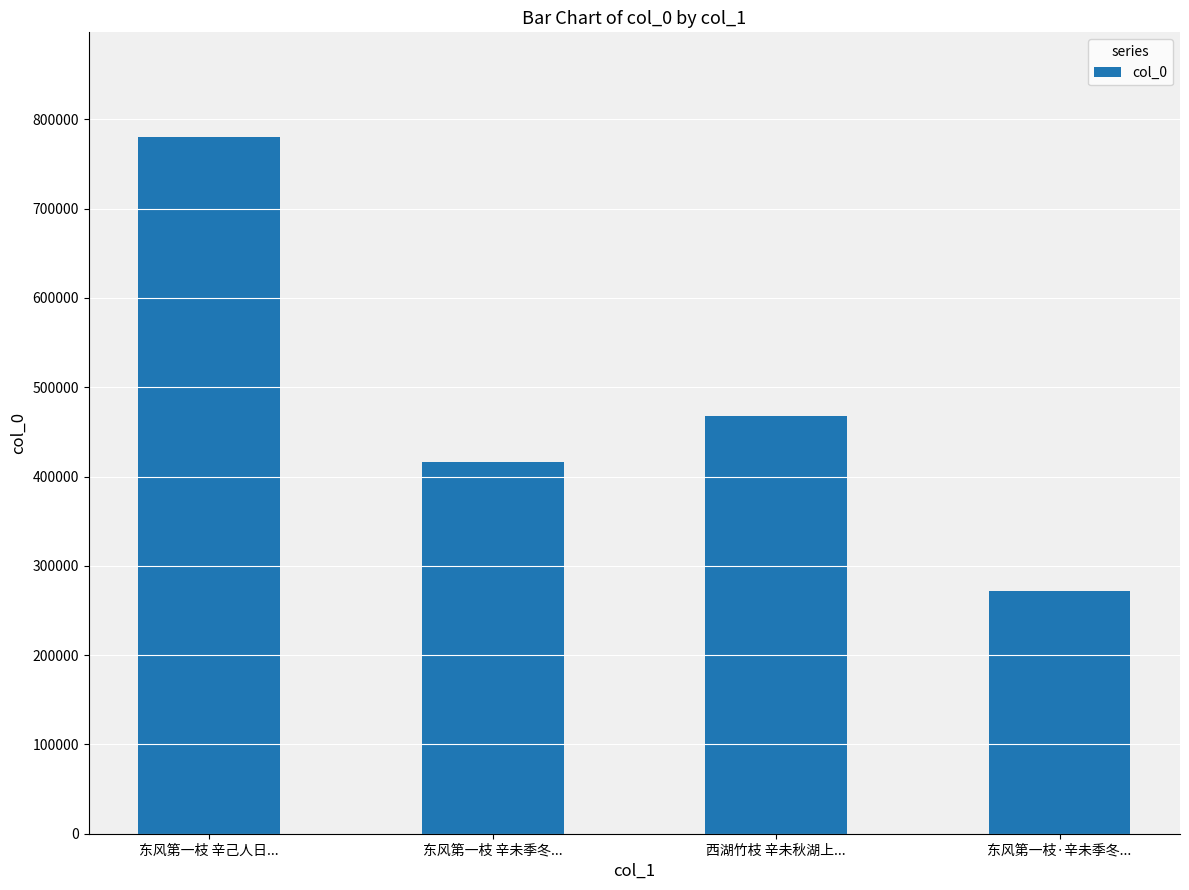

Reading right to left, extract all data points from this chart.

东风第一枝·辛未季冬...=271296	西湖竹枝 辛未秋湖上...=468142	东风第一枝 辛未季冬...=416334	东风第一枝 辛己人日...=780468